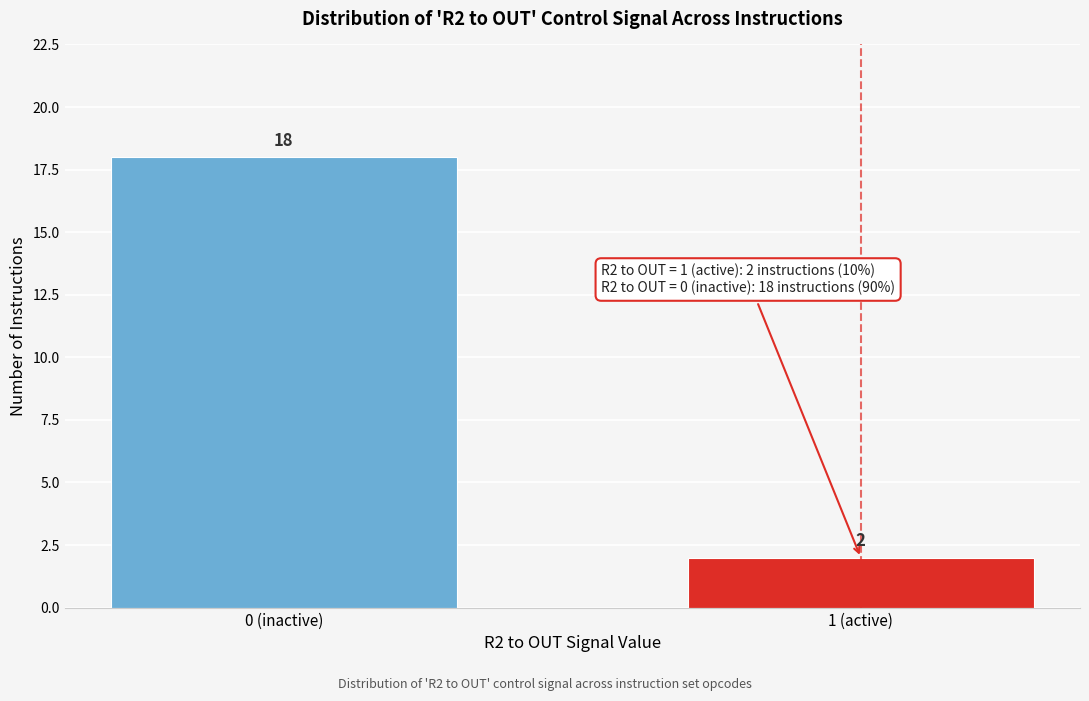

Reading left to right, extract all data points from this chart.

0 (inactive)=18	1 (active)=2